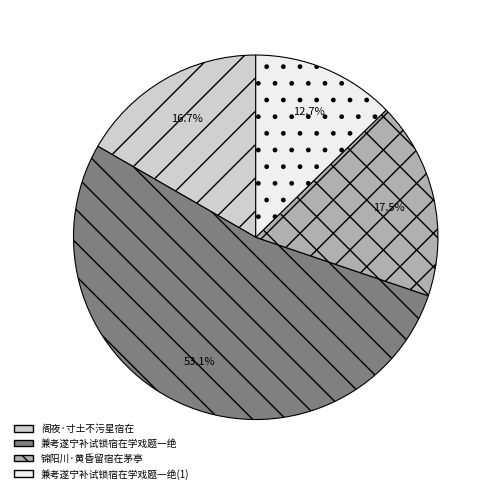

How many segments does this pie chart have?

4